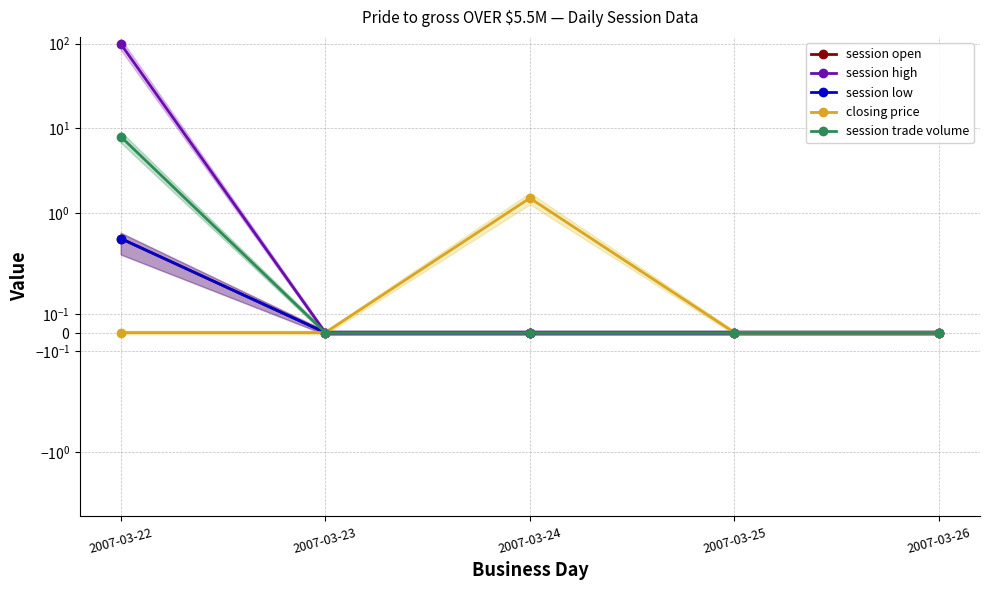

True or false: session low and session high intersect in this chart.

False